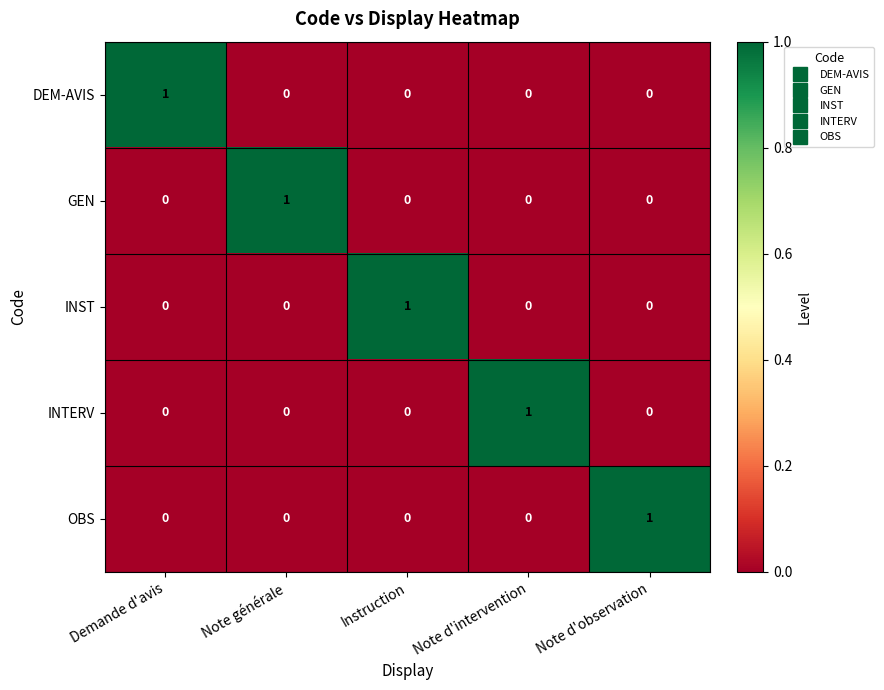

The value of INST at Note générale is 0. True or false?

True